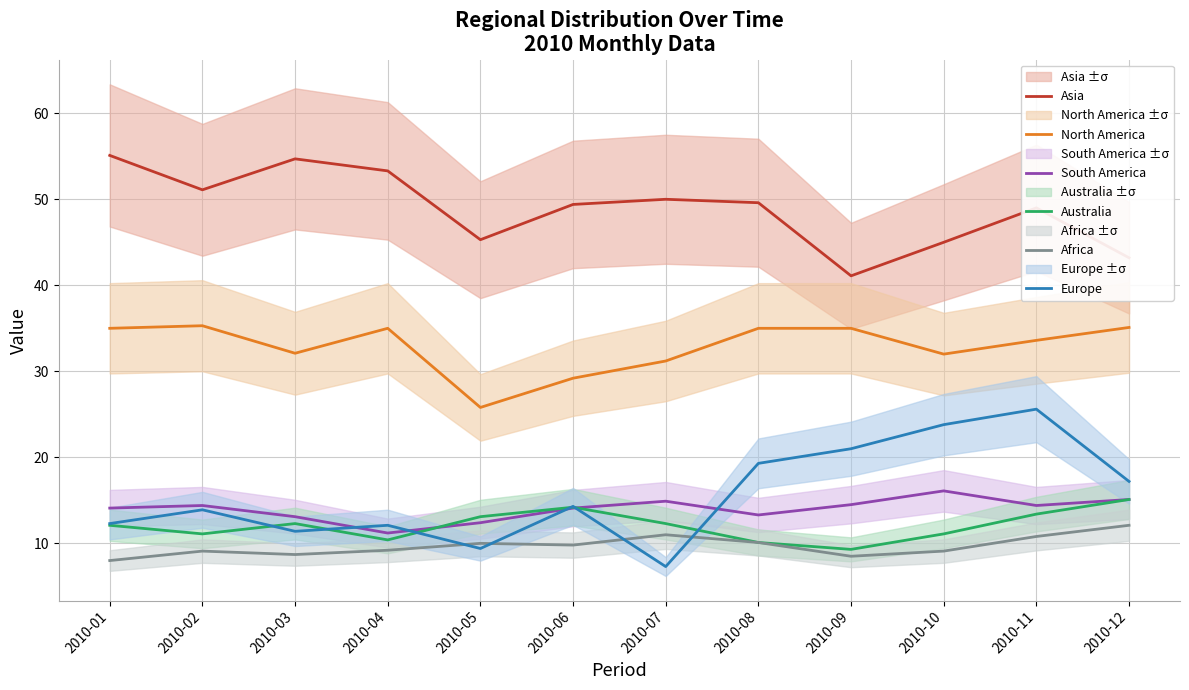

What is the average value of the Australia series?

12.0